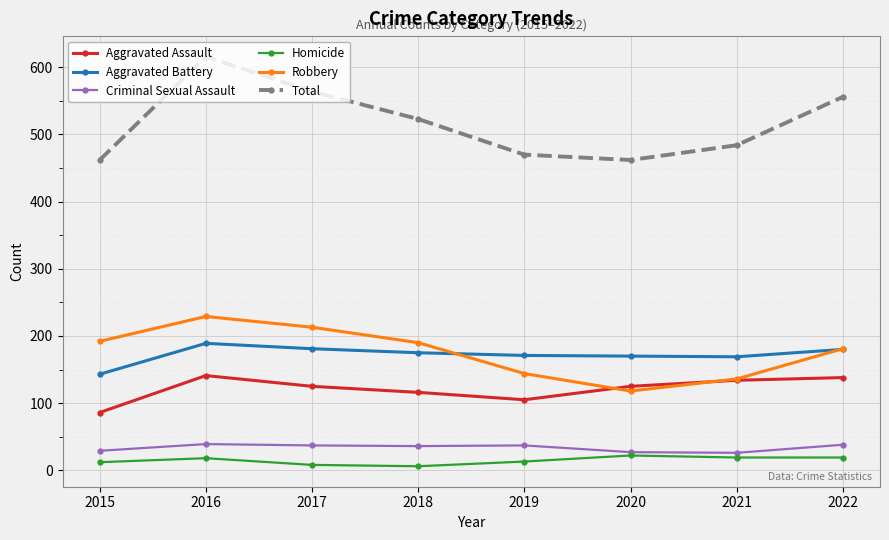

The value of Aggravated Assault at 2017 is 125. True or false?

True